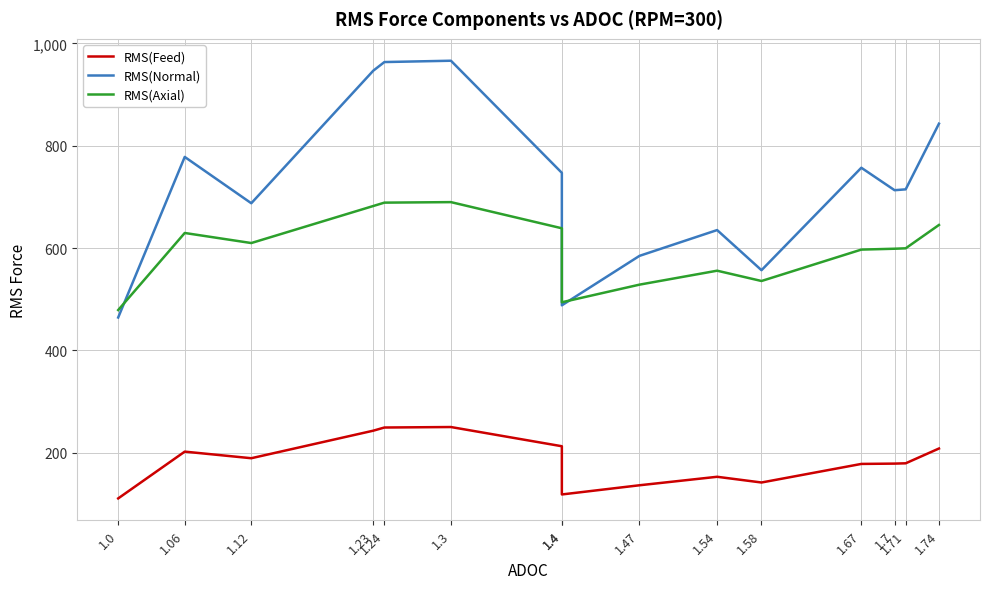

The value of RMS(Axial) at 1.74 is 350.1. True or false?

False